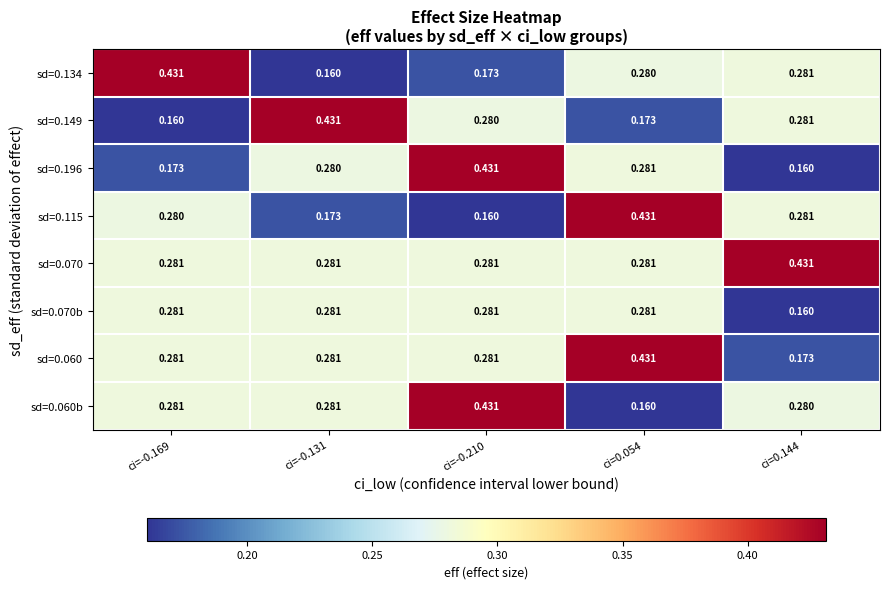

Count the number of categories in the chart.

5